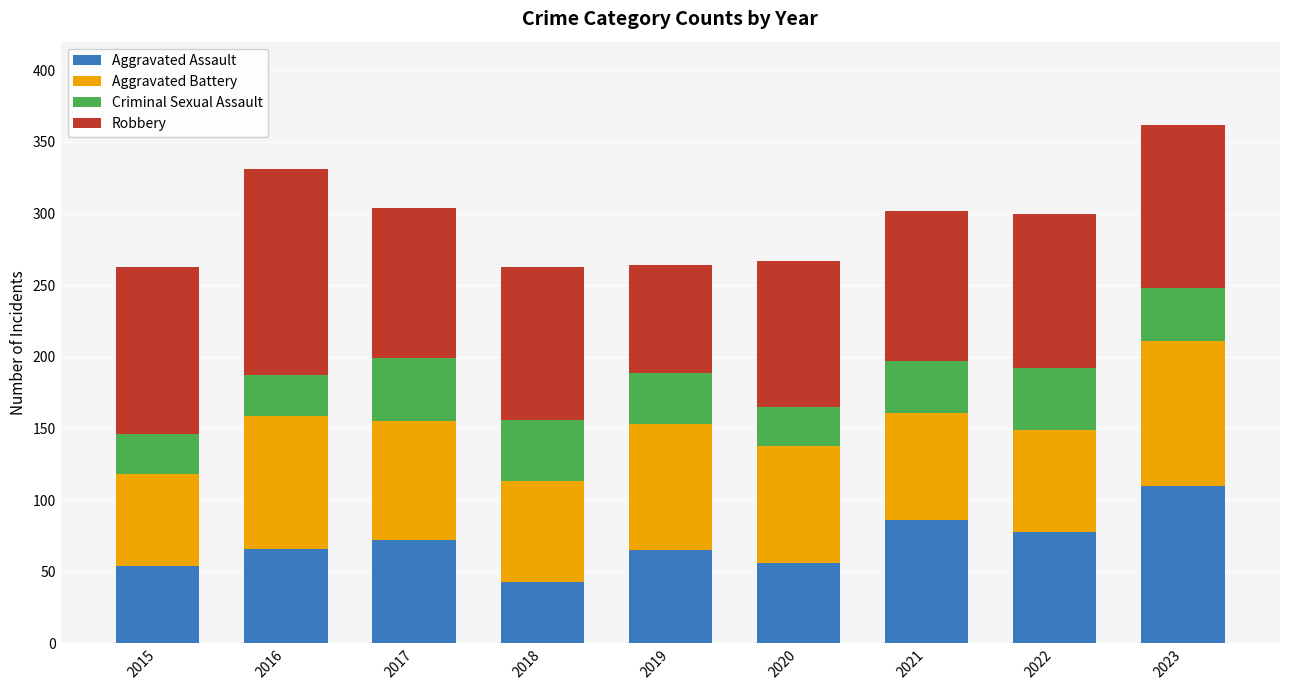

The value of Aggravated Assault at 2019 is 40. True or false?

False